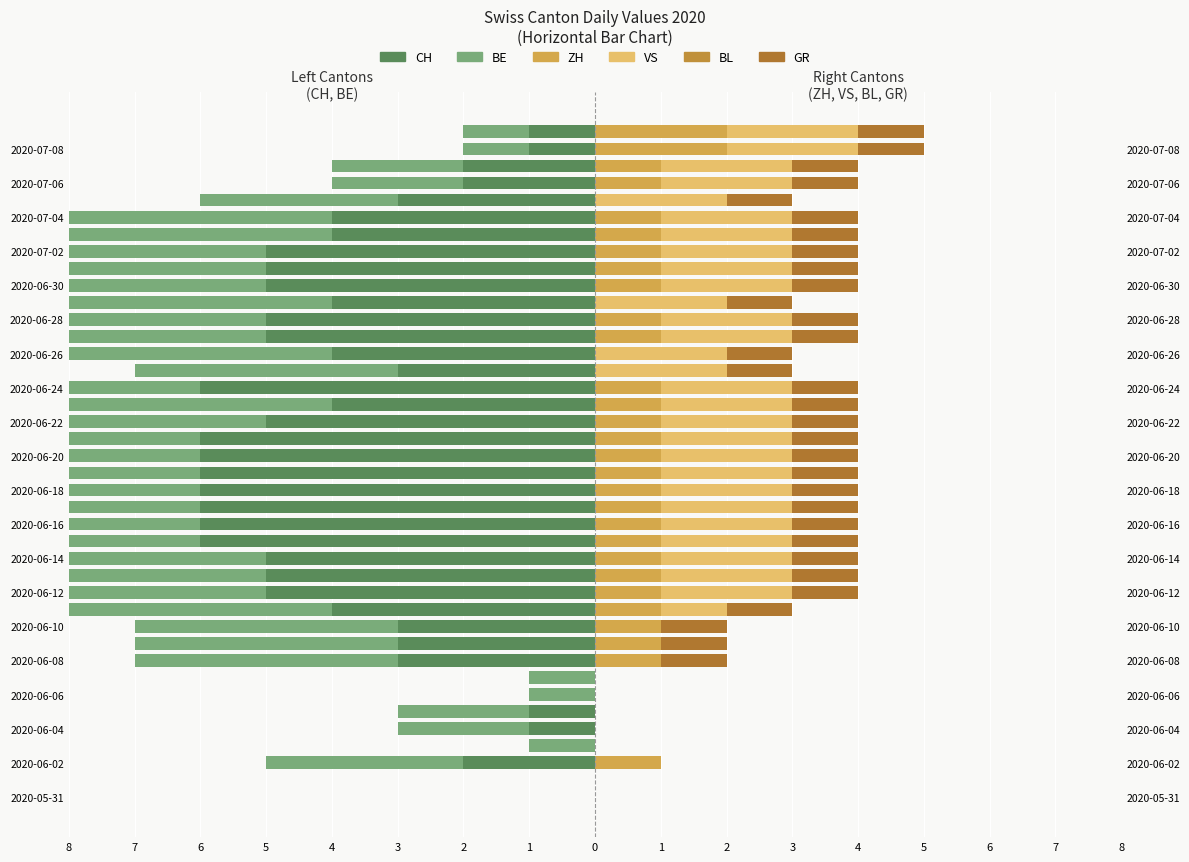

How many negative values does the BE series have?

38